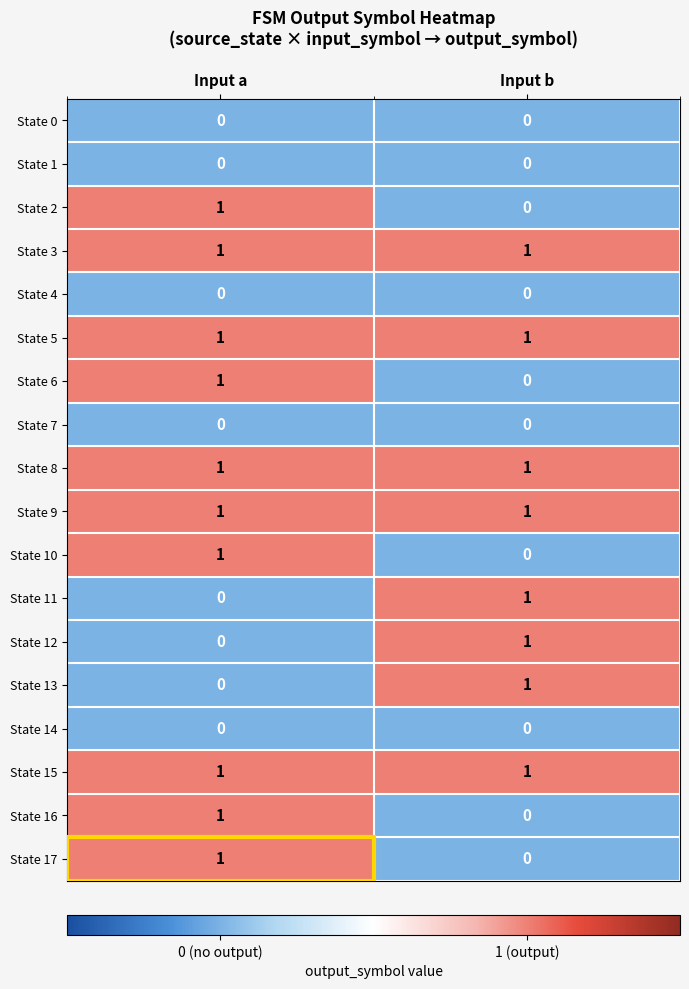

How many categories are shown in the chart?

2